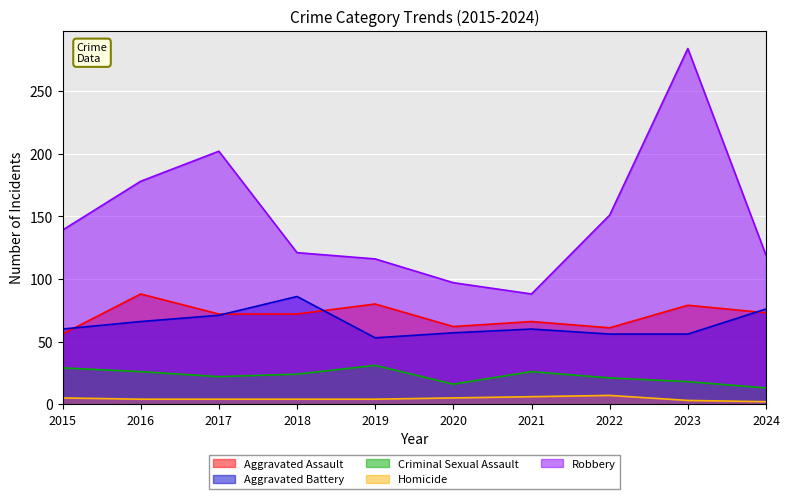

Reading left to right, what are all the values shown in this chart?

Aggravated Assault: 2015=56	2016=88	2017=72	2018=72	2019=80	2020=62	2021=66	2022=61	2023=79	2024=73
Aggravated Battery: 2015=60	2016=66	2017=71	2018=86	2019=53	2020=57	2021=60	2022=56	2023=56	2024=76
Criminal Sexual Assault: 2015=29	2016=26	2017=22	2018=24	2019=31	2020=16	2021=26	2022=21	2023=18	2024=13
Homicide: 2015=5	2016=4	2017=4	2018=4	2019=4	2020=5	2021=6	2022=7	2023=3	2024=2
Robbery: 2015=139	2016=178	2017=202	2018=121	2019=116	2020=97	2021=88	2022=151	2023=284	2024=119